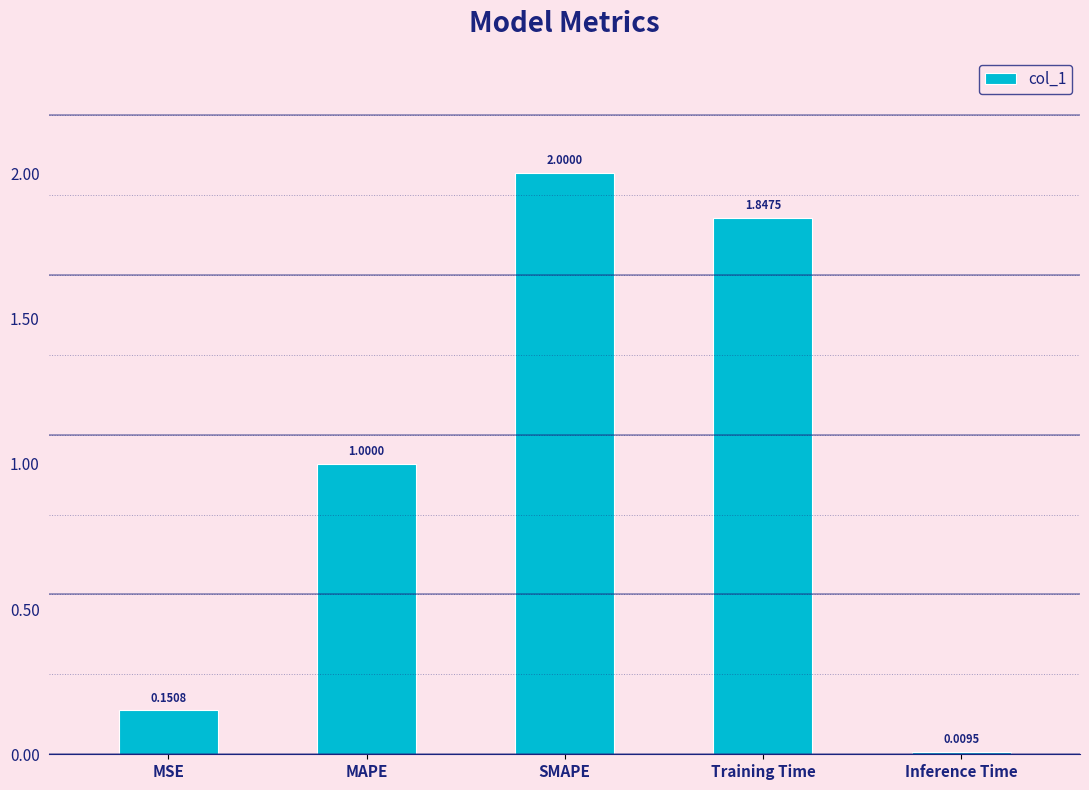

At which category does the chart reach its peak across all series?

SMAPE